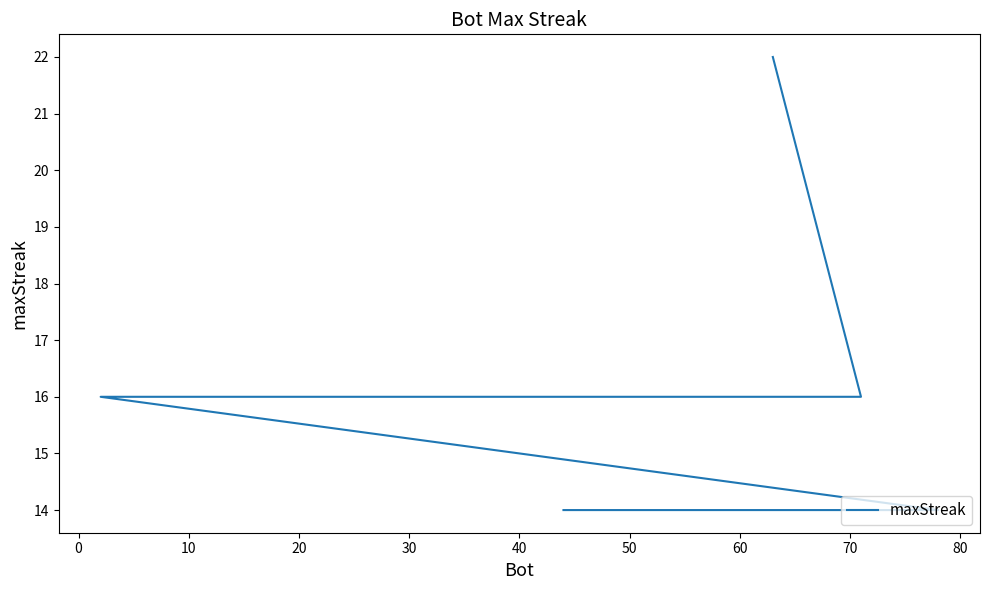

How many data points does each series have?

20